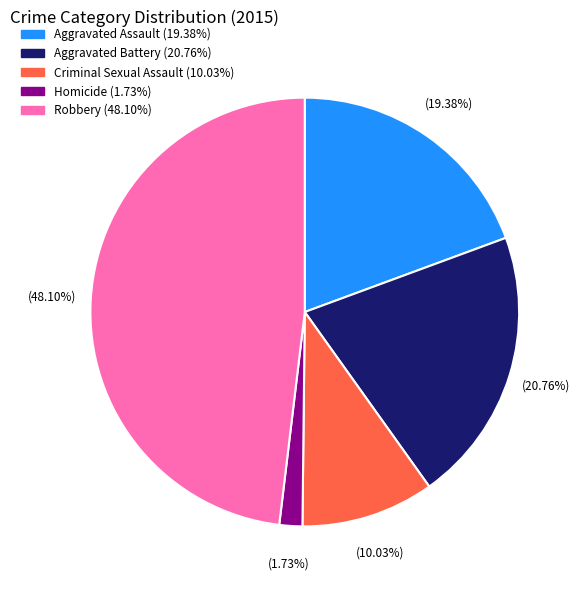

To the nearest percent, what is the combined percentage of Aggravated Assault and Aggravated Battery?

40%